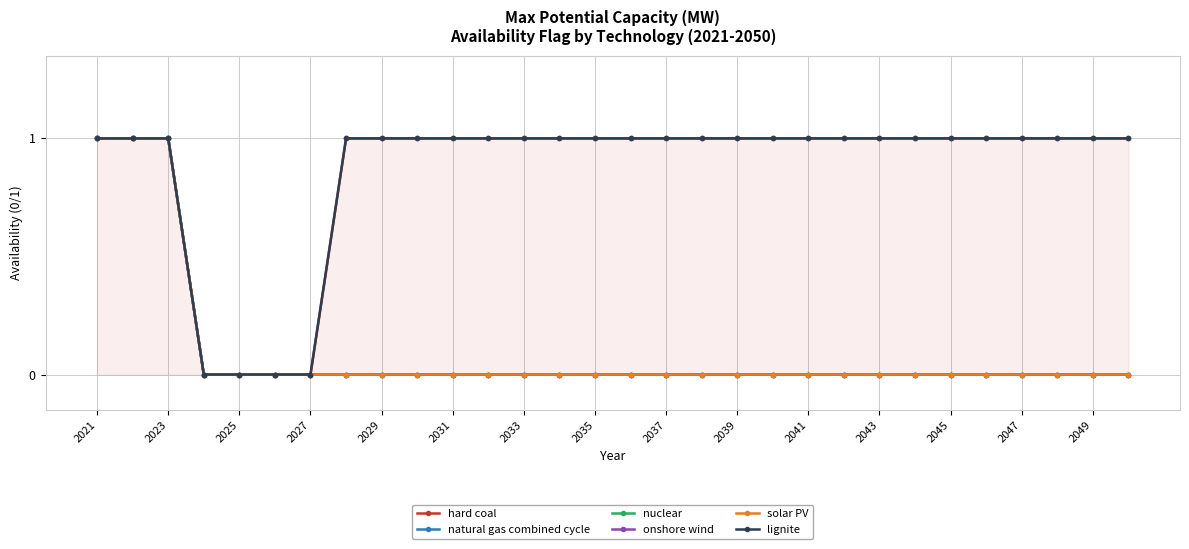

What is the sum of the lignite values at 2043 and 2029?

2